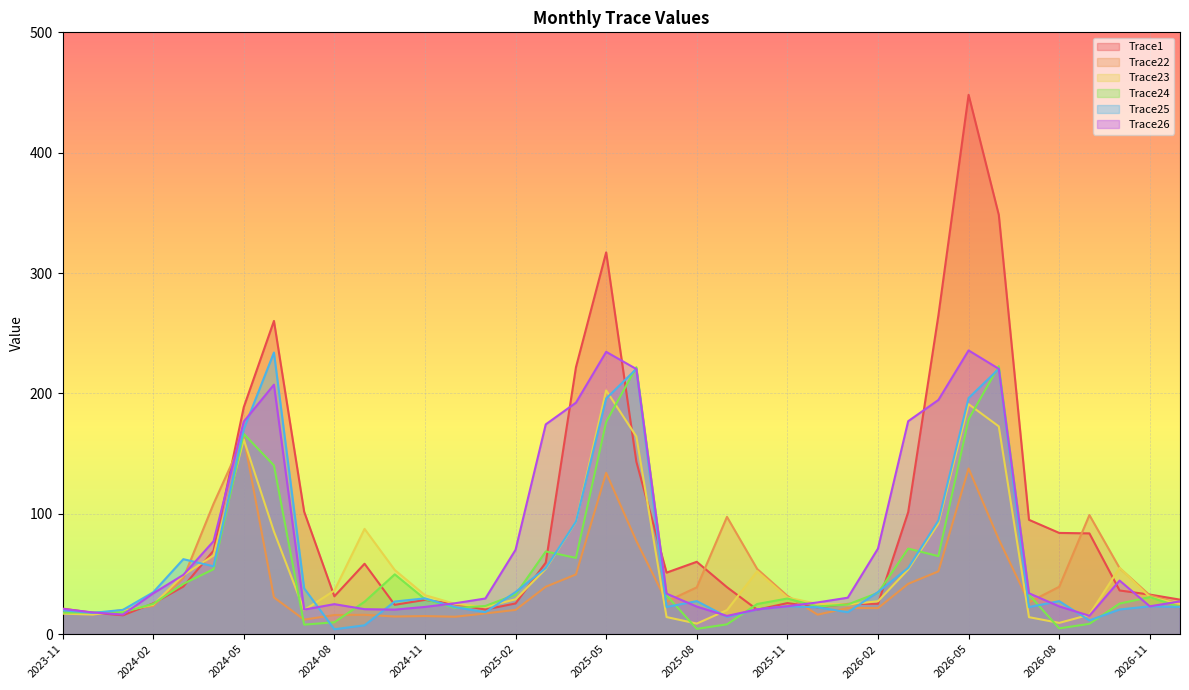

Is the value of Trace25 at 2025-01 greater than the value of Trace24 at 2026-11?

No